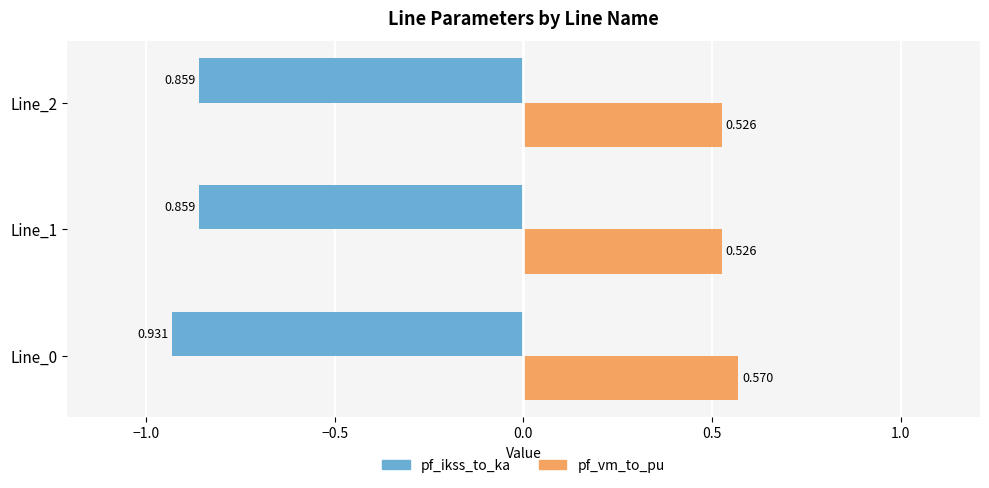

Rank the series by their maximum value, from highest to lowest.

pf_vm_to_pu, pf_ikss_to_ka